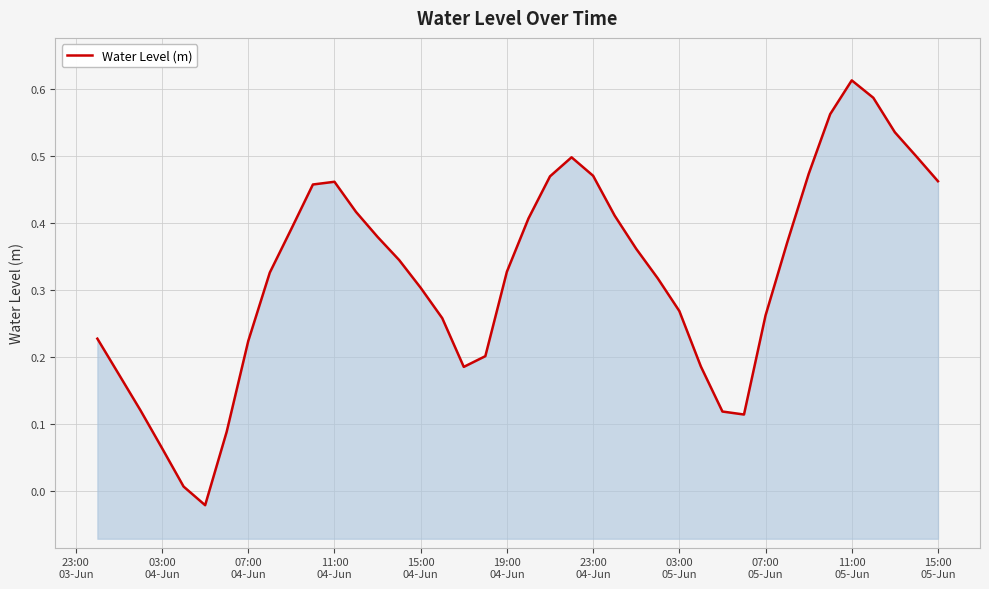

At which label does the data first exceed 0?

23:00
03-Jun